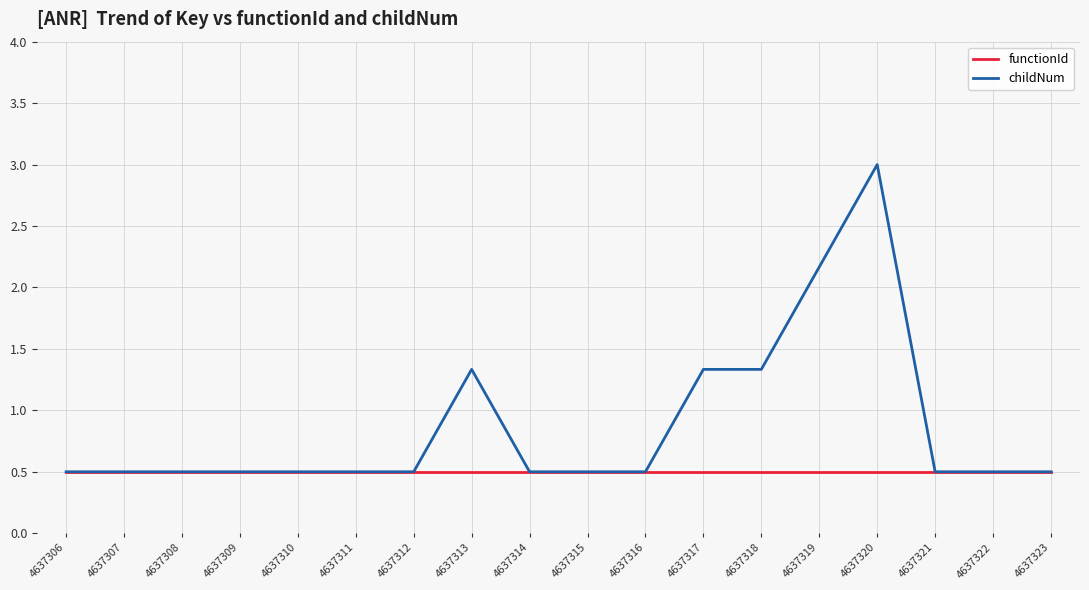

The value of functionId at 4637319 is 0.2. True or false?

False